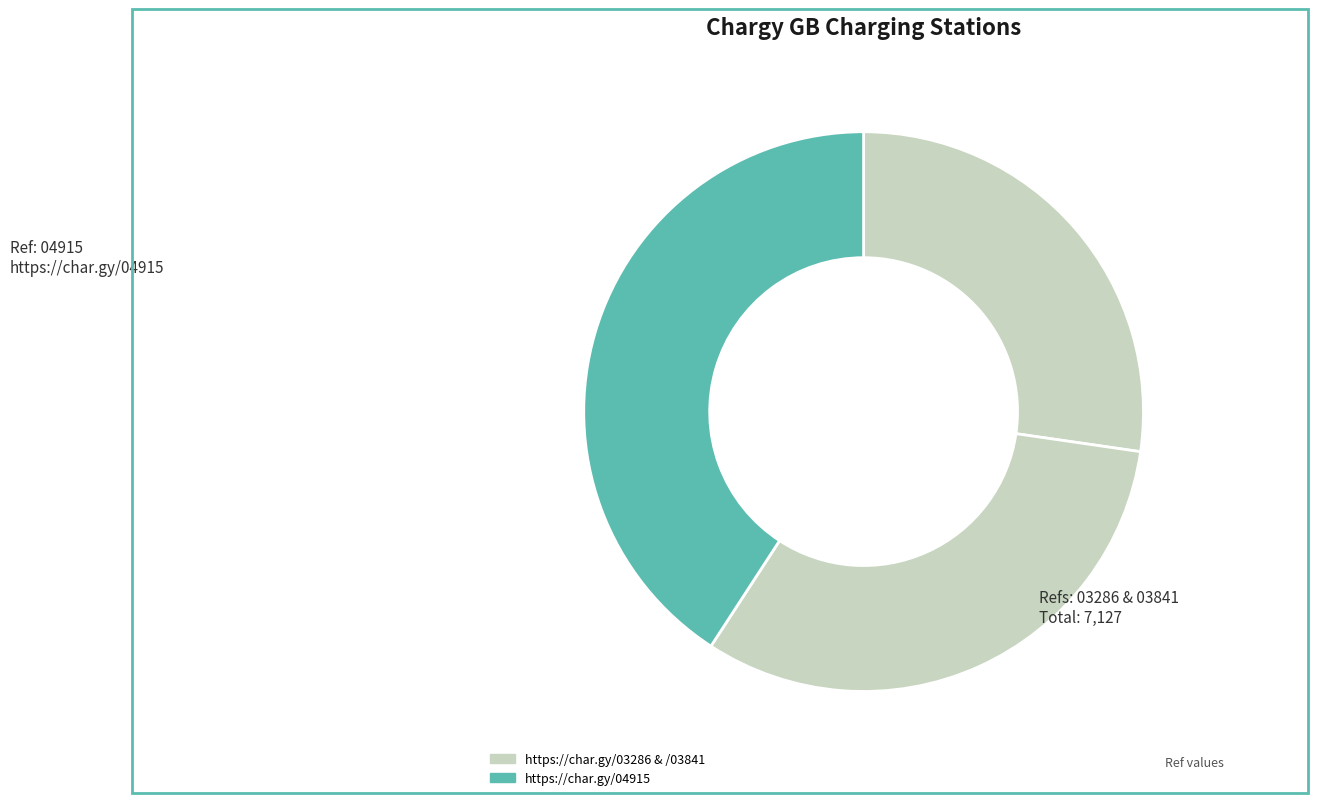

How many segments does this pie chart have?

3